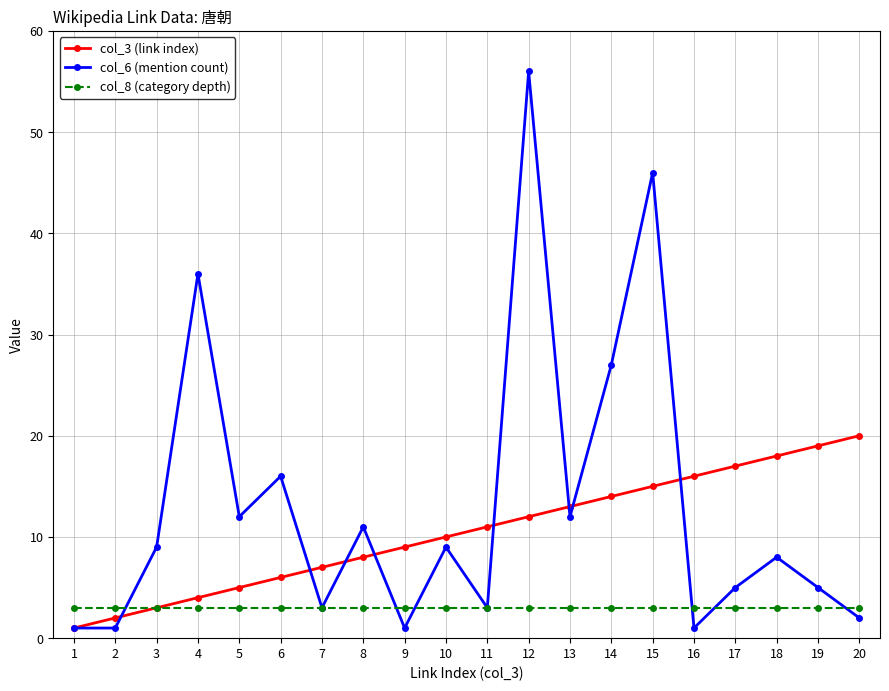

At 13, list the series in order from smallest to largest.

col_8 (category depth), col_6 (mention count), col_3 (link index)